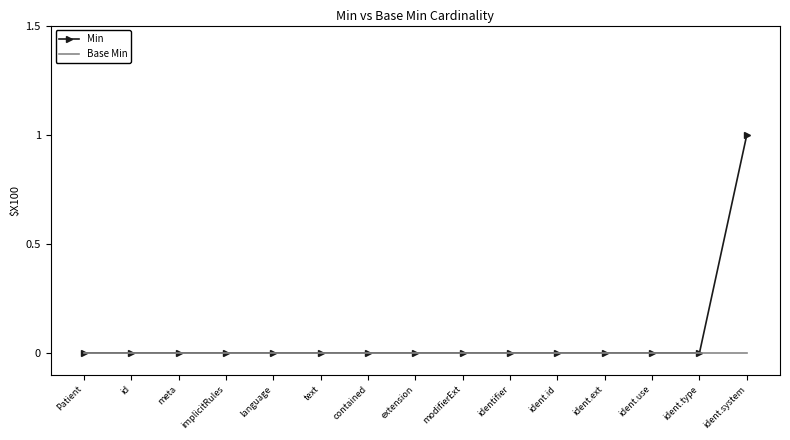

True or false: Min has a value of 0 at text.

True